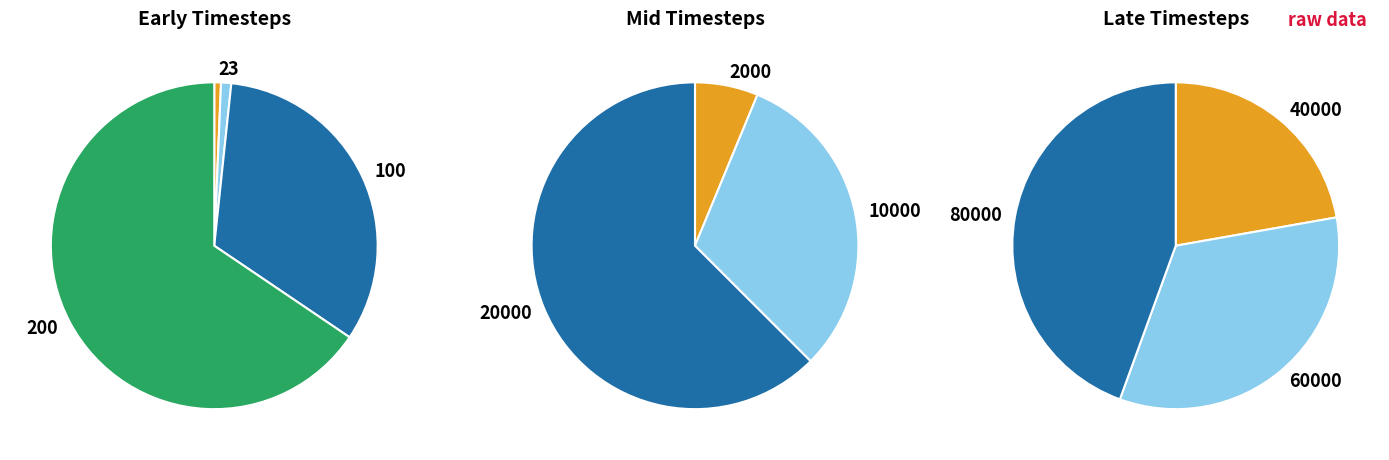

Does 100 account for over 50% of the chart?

No